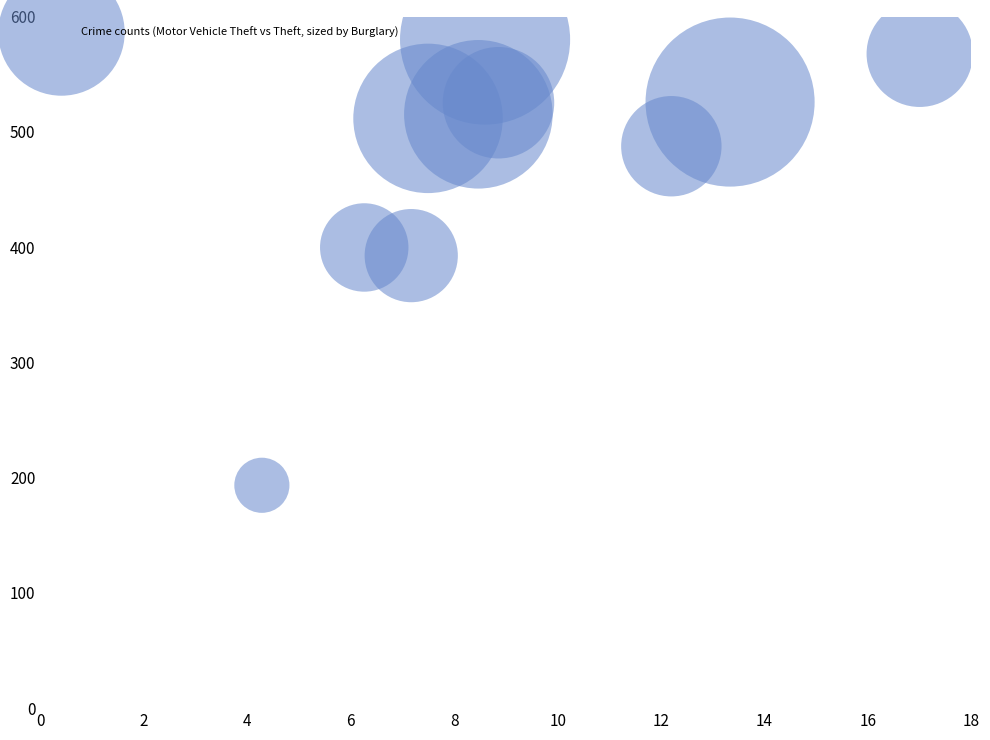

What Y value in the scatter plot is closest to 386?

392.6